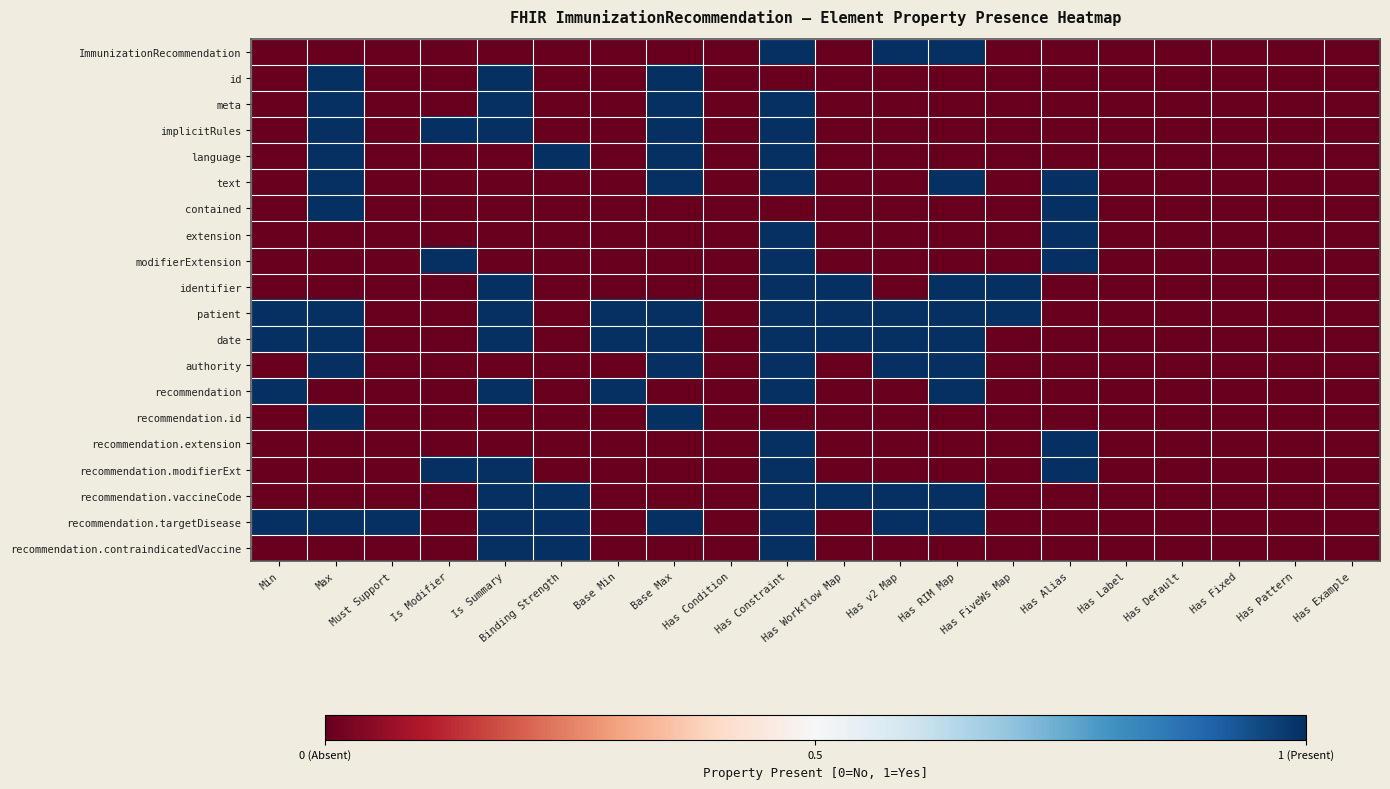

Rank the series at Binding Strength from highest to lowest value.

language, recommendation.vaccineCode, recommendation.targetDisease, recommendation.contraindicatedVaccine, ImmunizationRecommendation, id, meta, implicitRules, text, contained, extension, modifierExtension, identifier, patient, date, authority, recommendation, recommendation.id, recommendation.extension, recommendation.modifierExt